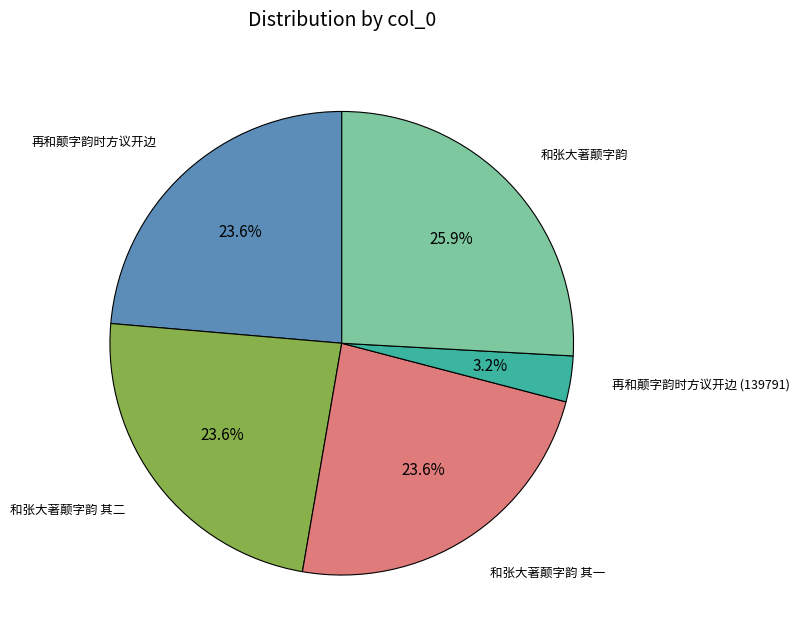

What percentage is the 和张大著颠字韵 其二 slice, to the nearest percent?

24%